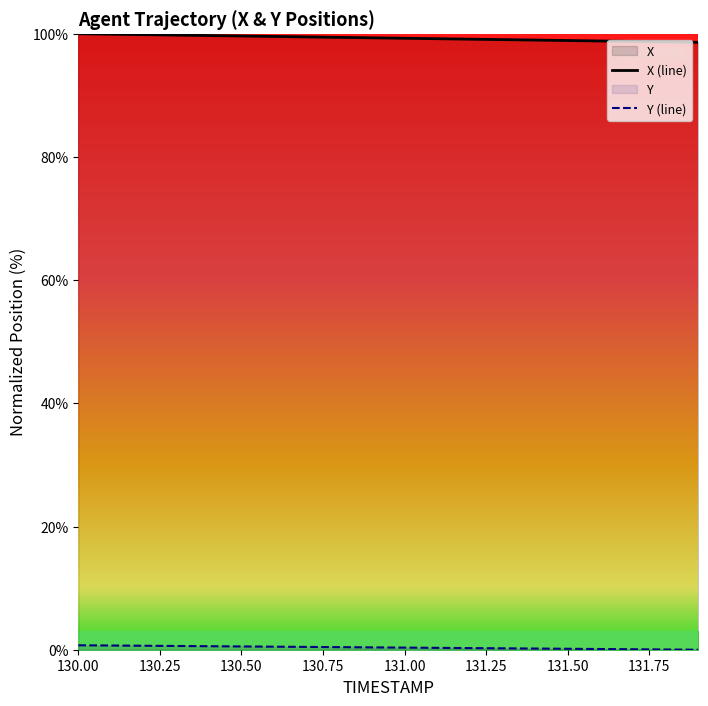

How many lines are shown in the chart?

2